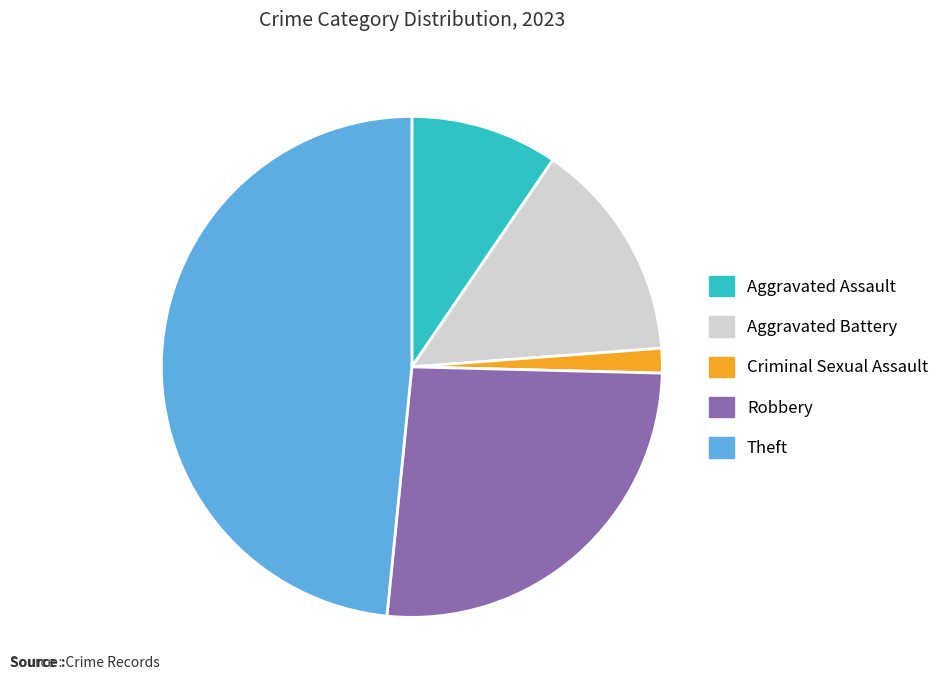

Between Criminal Sexual Assault and Aggravated Battery, which is larger?

Aggravated Battery